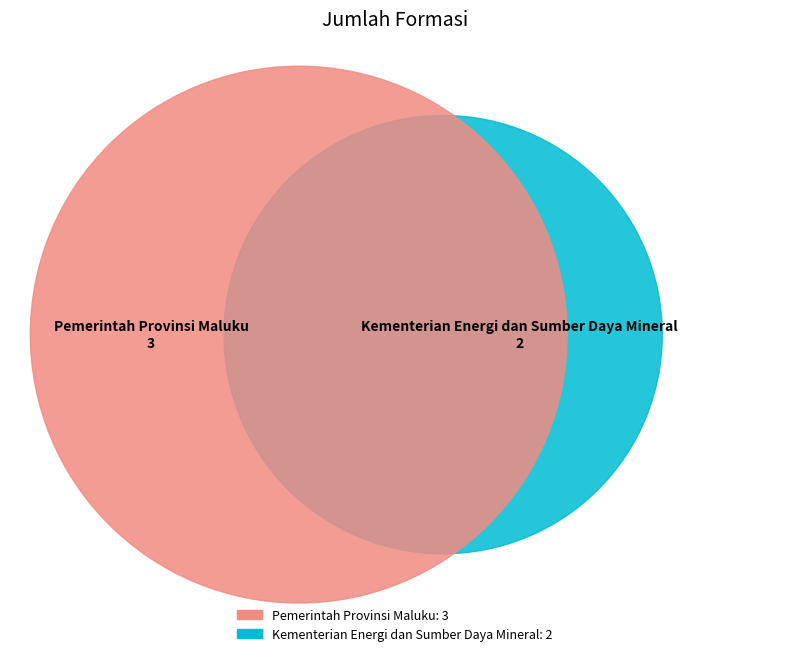

To the nearest percent, what percentage of the pie is Kementerian Energi dan Sumber Daya Mineral?

40%